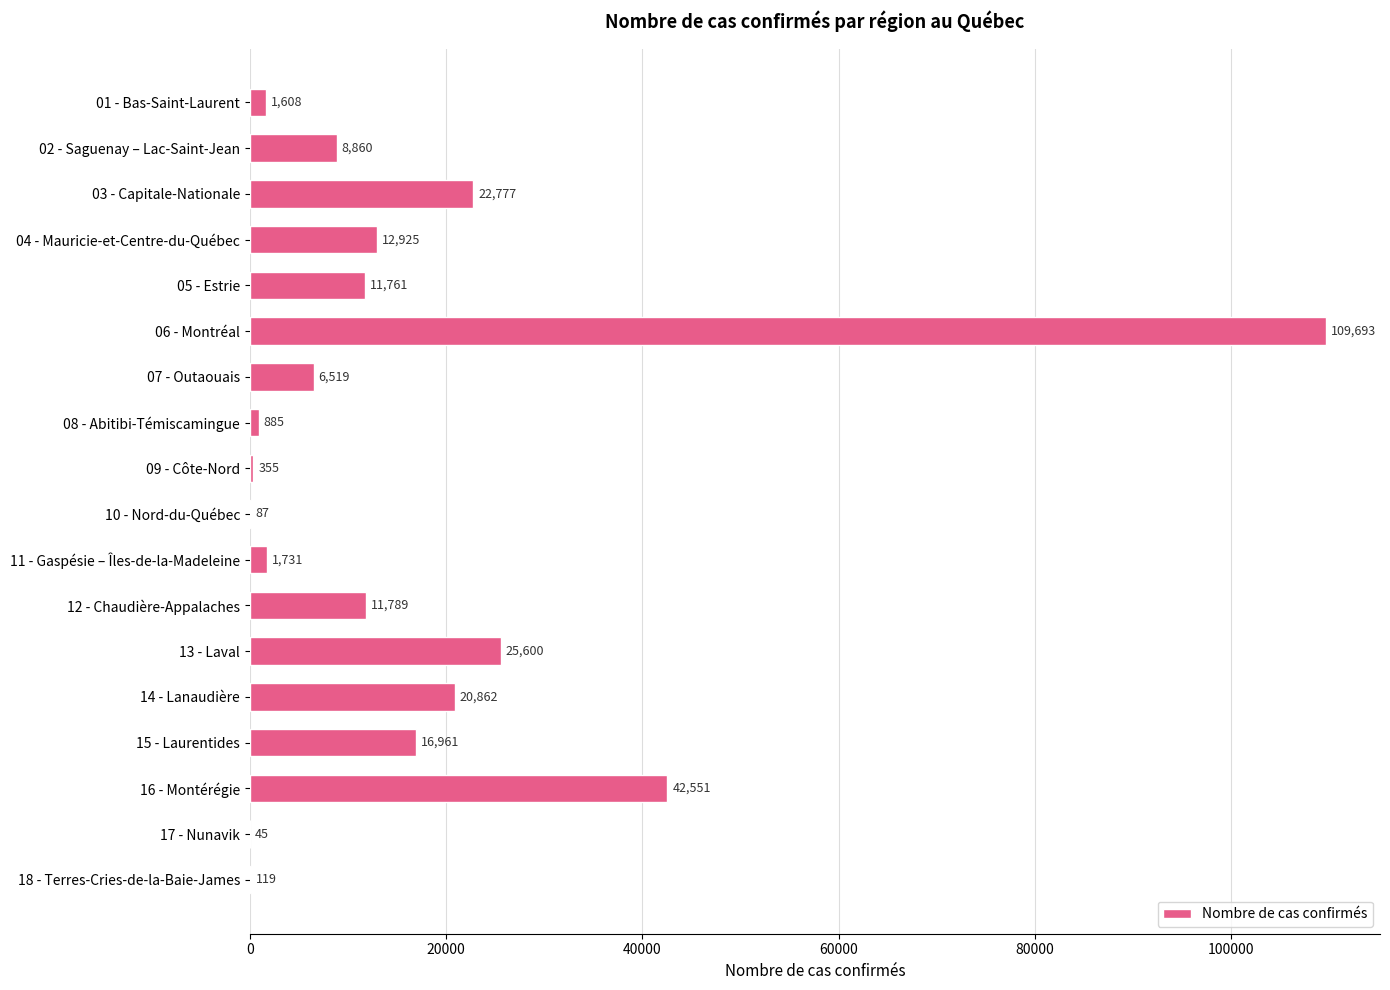

Where is the data nearest to the value 54869?

16 - Montérégie